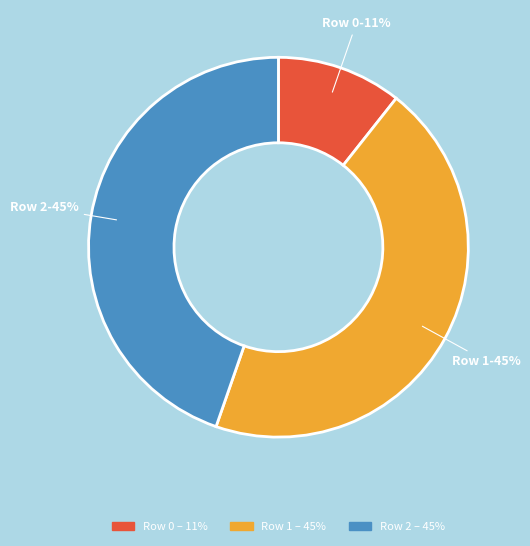

To the nearest percent, what percentage of the pie is Row 0?

11%